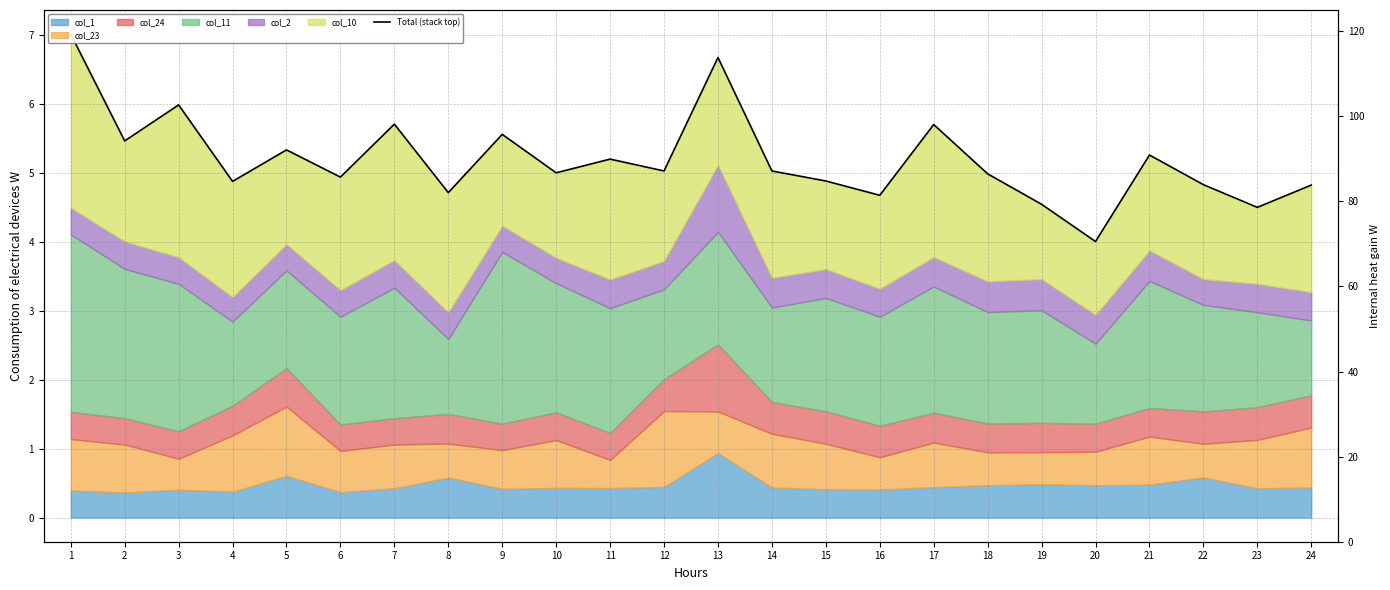

What is the minimum value shown in the chart?

4.0